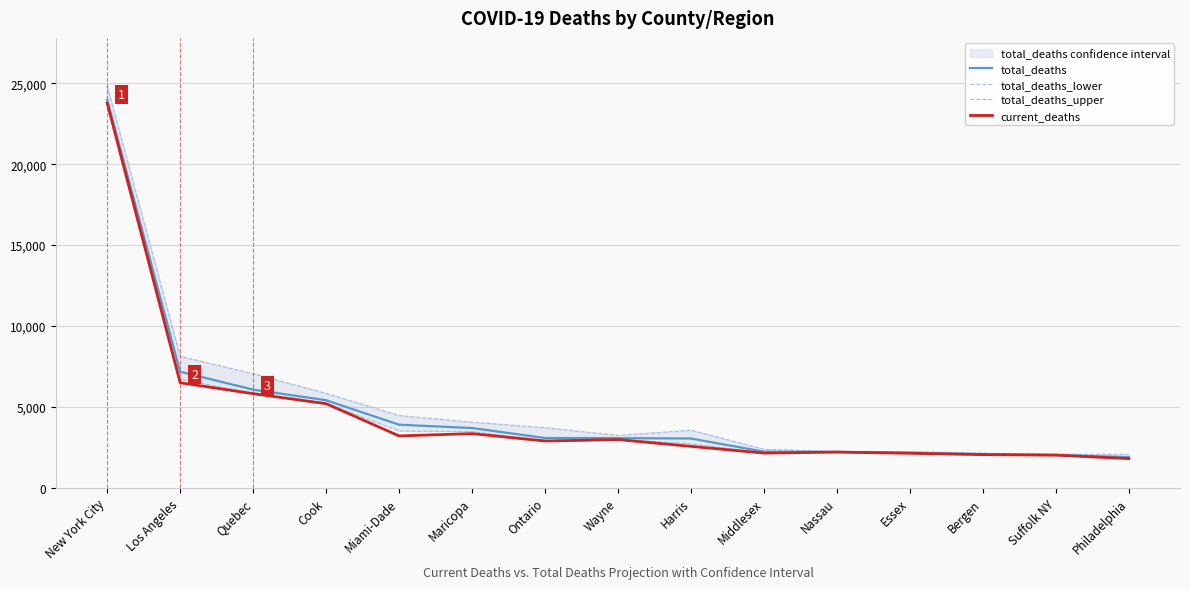

True or false: total_deaths_lower and current_deaths intersect in this chart.

False